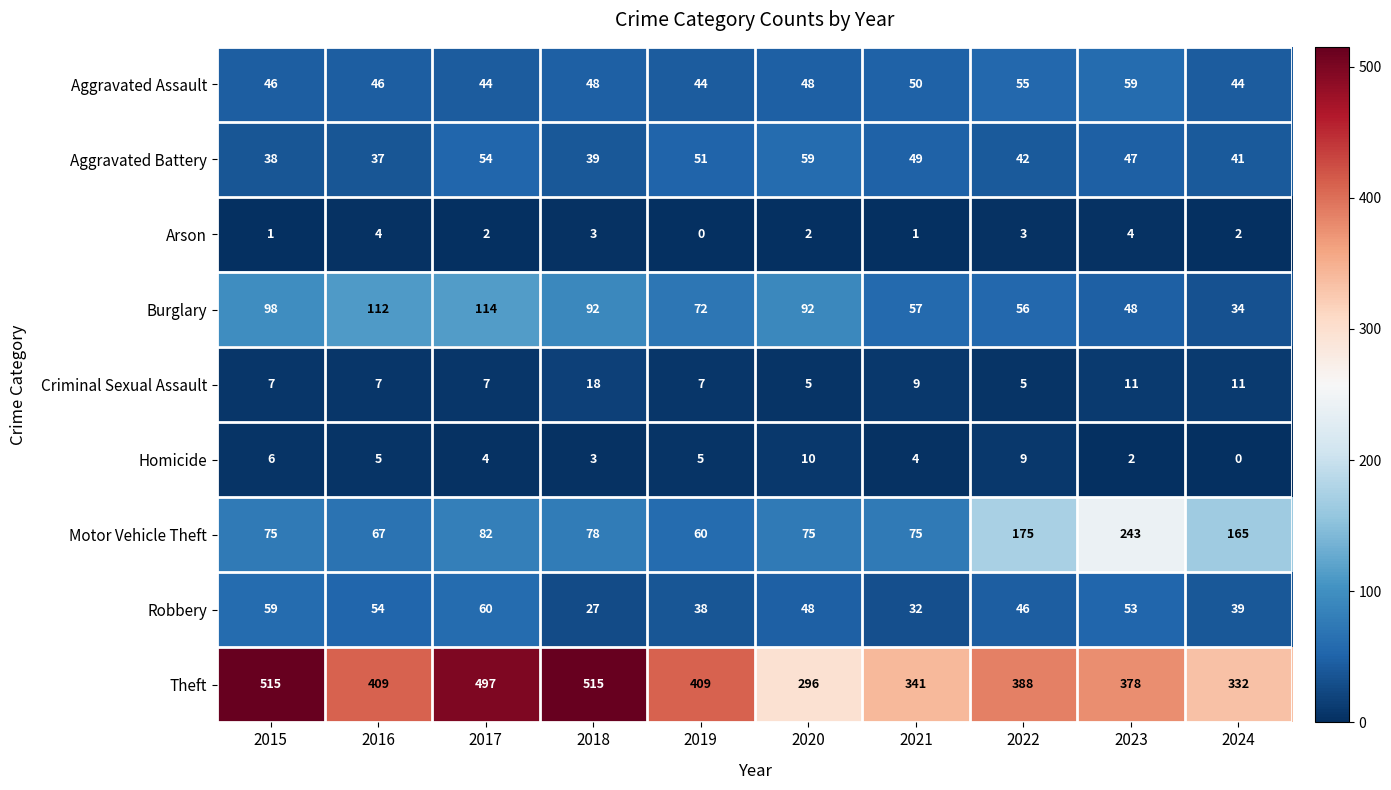

At how many categories does at least one series exceed 98?

10